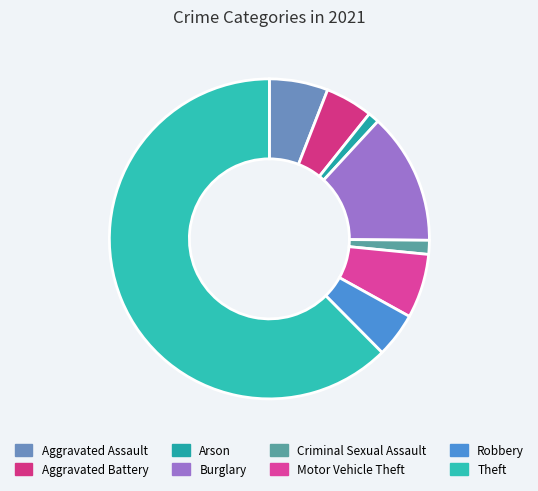

True or false: Robbery accounts for 15% of the total.

False